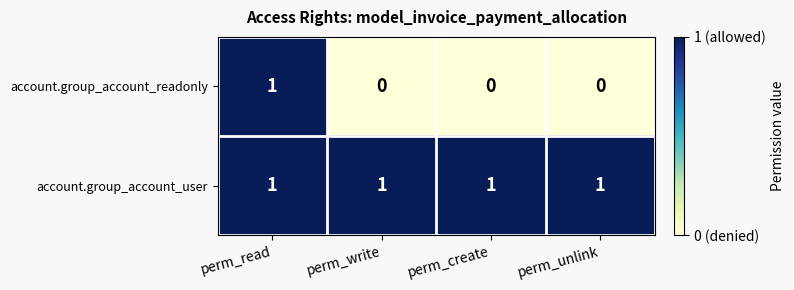

The account.group_account_readonly series shows 0 at perm_create. True or false?

True